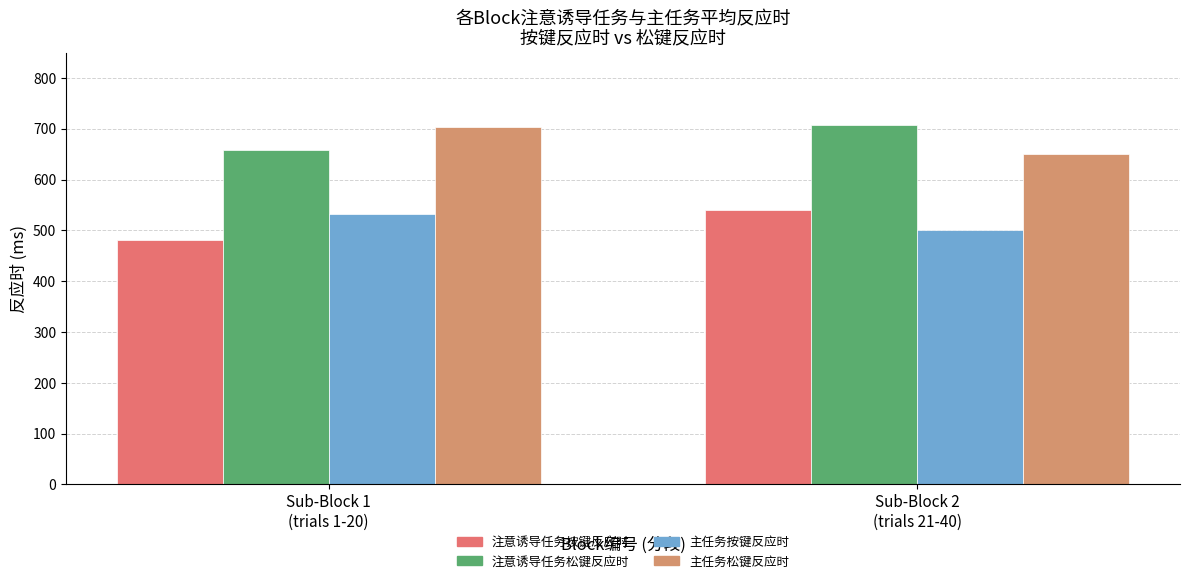

Reading left to right, list all the values displayed in this chart.

注意诱导任务按键反应时: Sub-Block 1
(trials 1-20)=481.5	Sub-Block 2
(trials 21-40)=540.9
注意诱导任务松键反应时: Sub-Block 1
(trials 1-20)=658.5	Sub-Block 2
(trials 21-40)=707.8
主任务按键反应时: Sub-Block 1
(trials 1-20)=531.9	Sub-Block 2
(trials 21-40)=500.3
主任务松键反应时: Sub-Block 1
(trials 1-20)=703.2	Sub-Block 2
(trials 21-40)=650.9